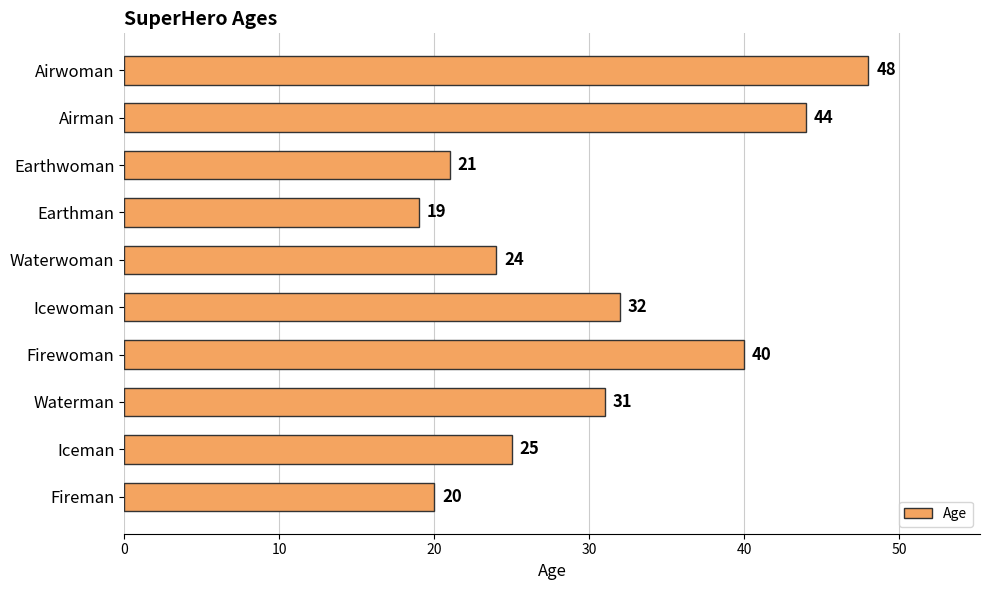

What is the change in value from Icewoman to Airman?

+12